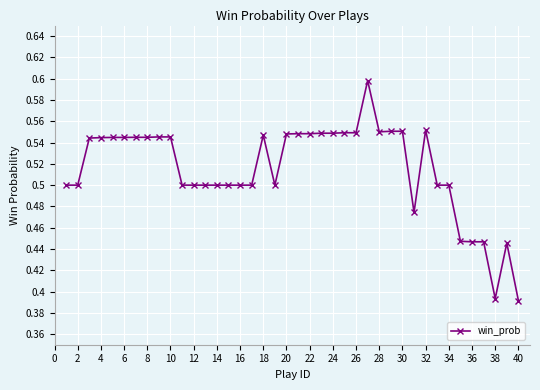

How many values are between 0 and 1?

40